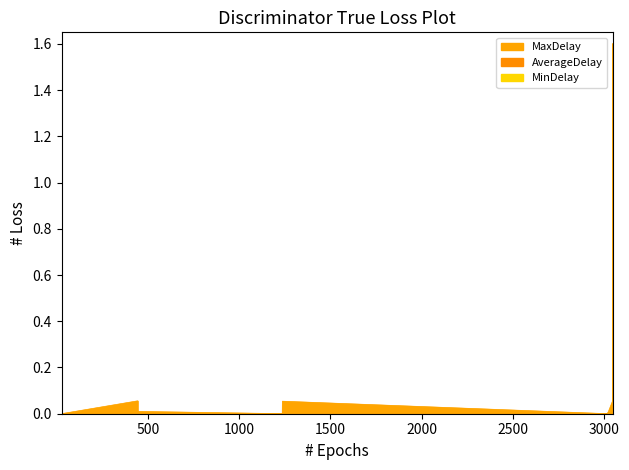

Read the AverageDelay value at 3049.

0.1